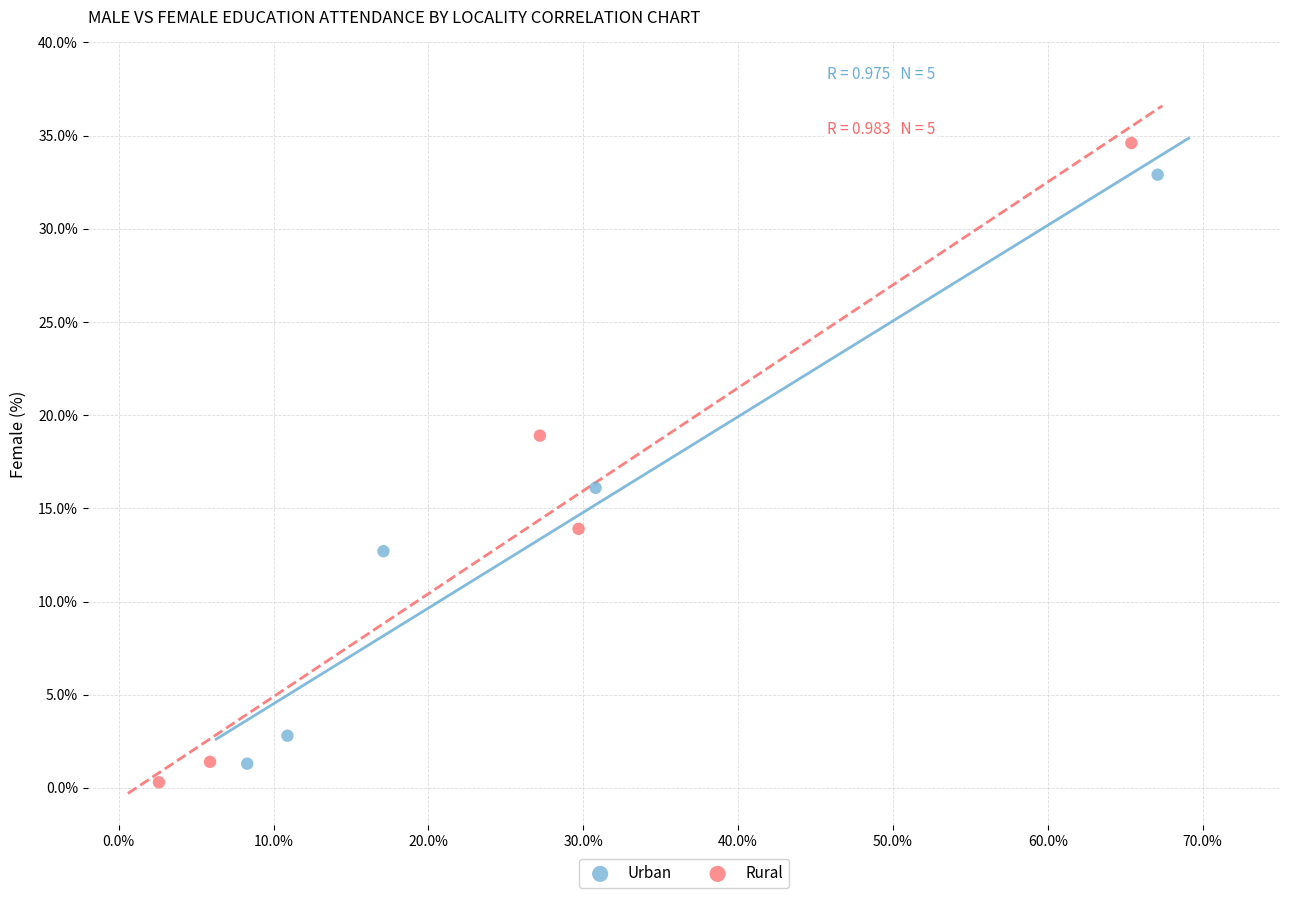

What are all the series names shown in the legend?

Urban, Rural